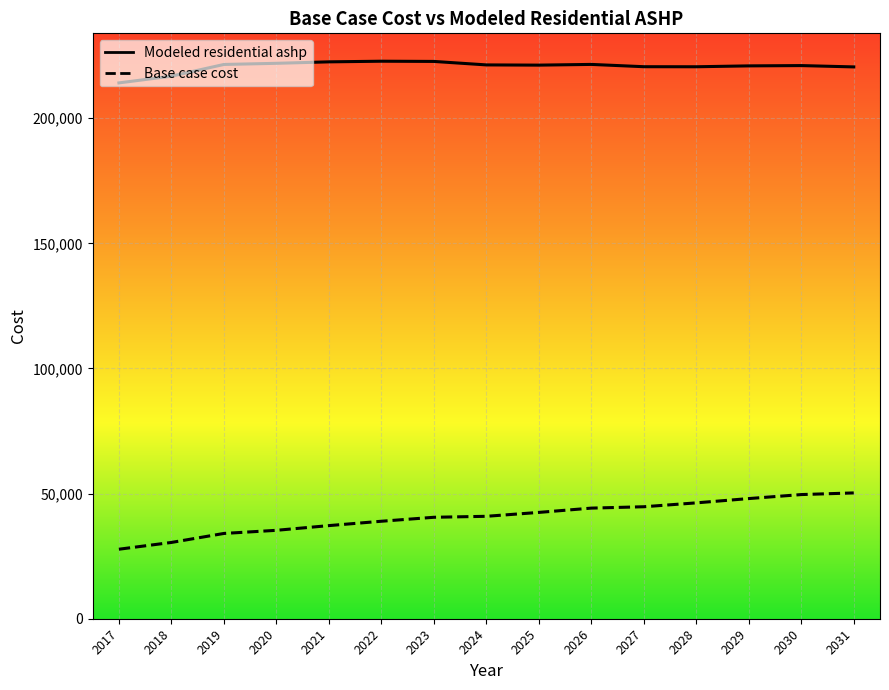

Which series has the largest range (max minus min)?

Base case cost